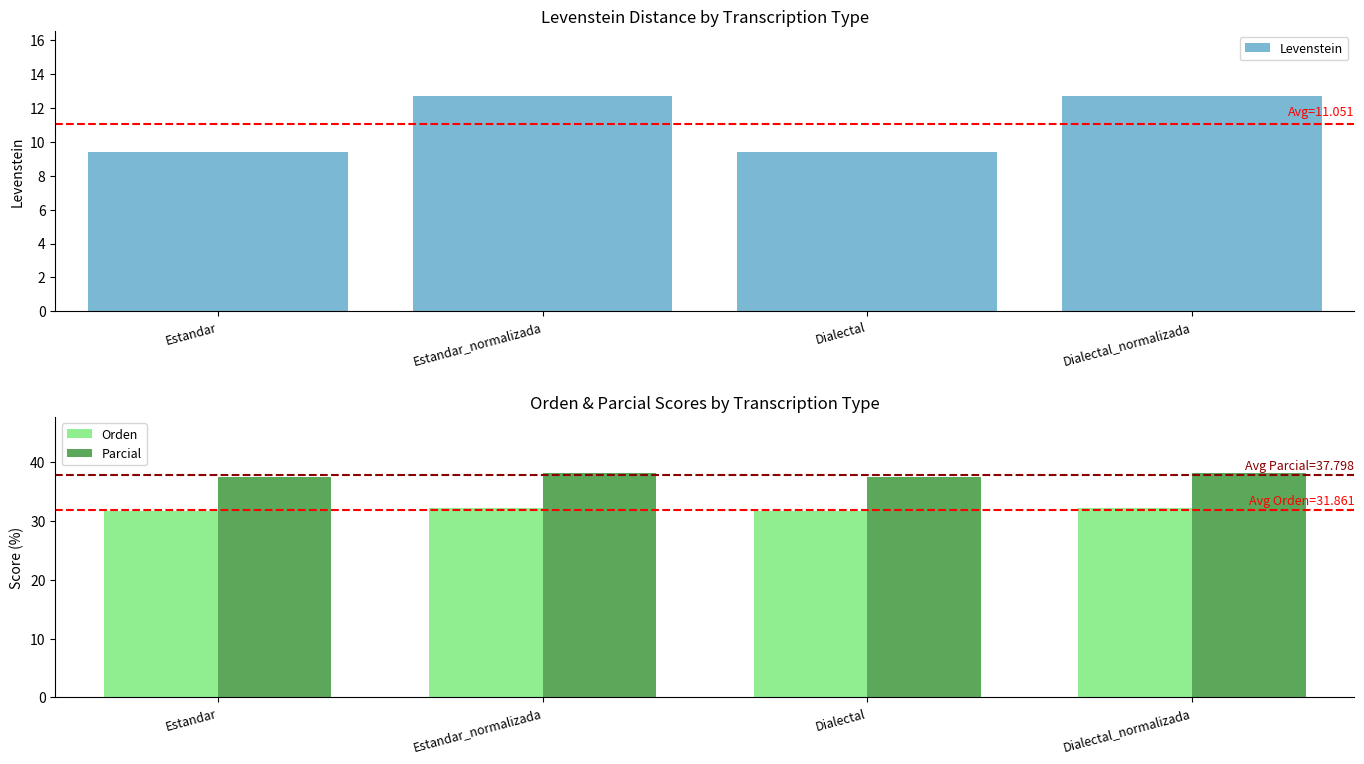

Is the value of Parcial at Estandar greater than the value of Levenstein at Dialectal?

Yes